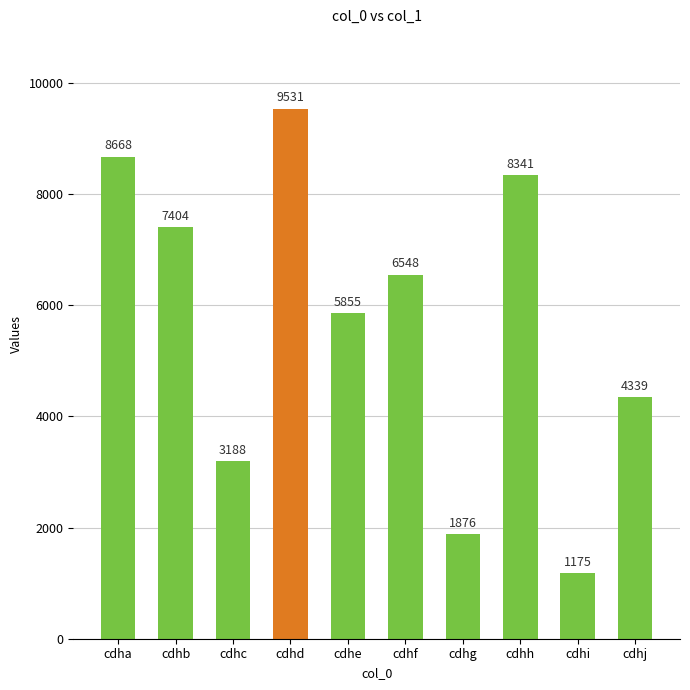

Rank the categories by value from lowest to highest.

cdhi, cdhg, cdhc, cdhj, cdhe, cdhf, cdhb, cdhh, cdha, cdhd